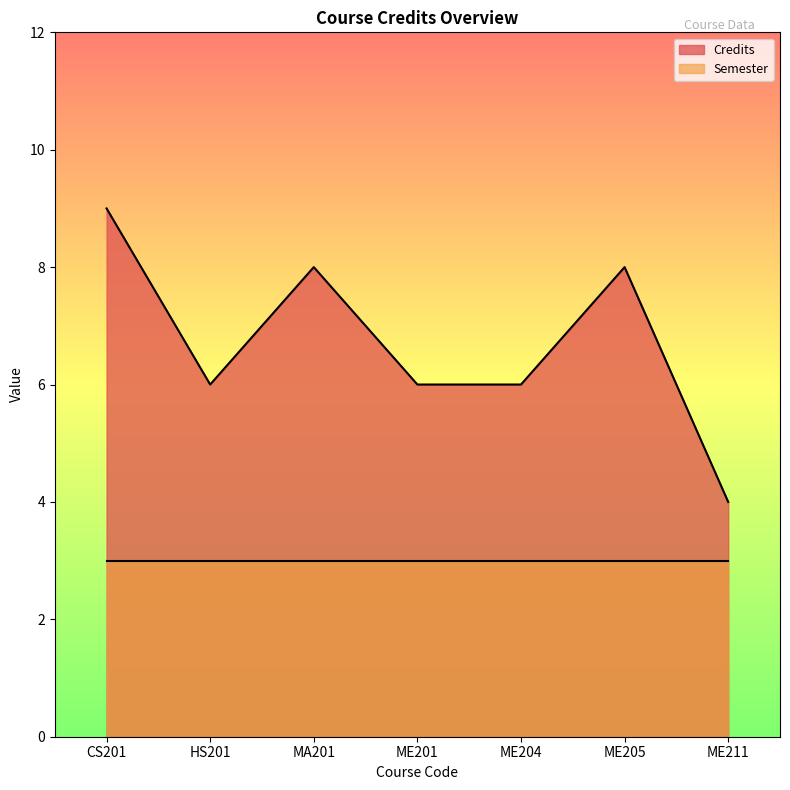

Is it true that the value at ME205 is 4?

False